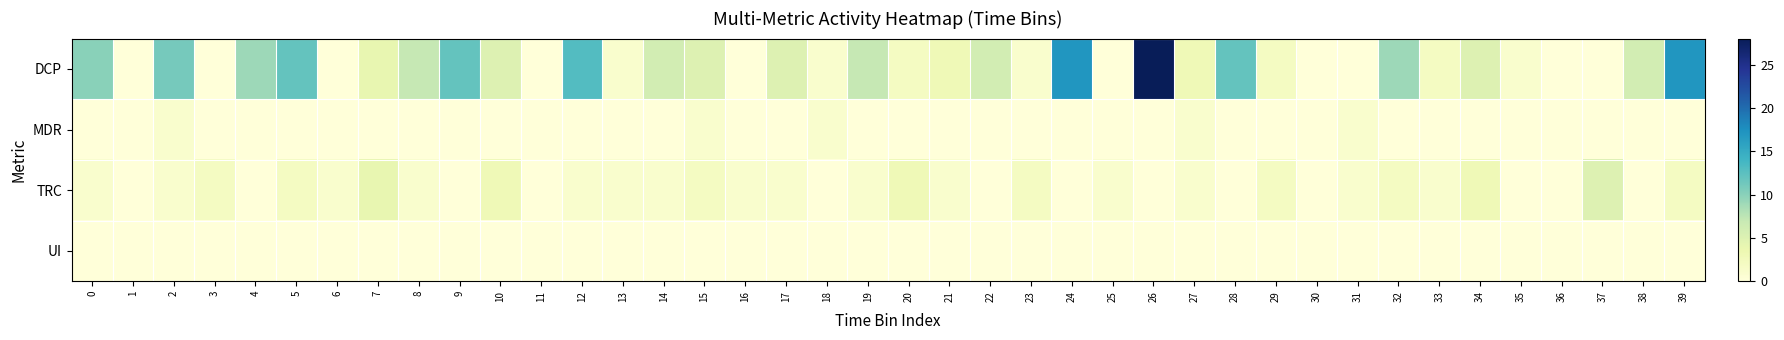

Rank the series at 34 from lowest to highest value.

MDR, UI, TRC, DCP